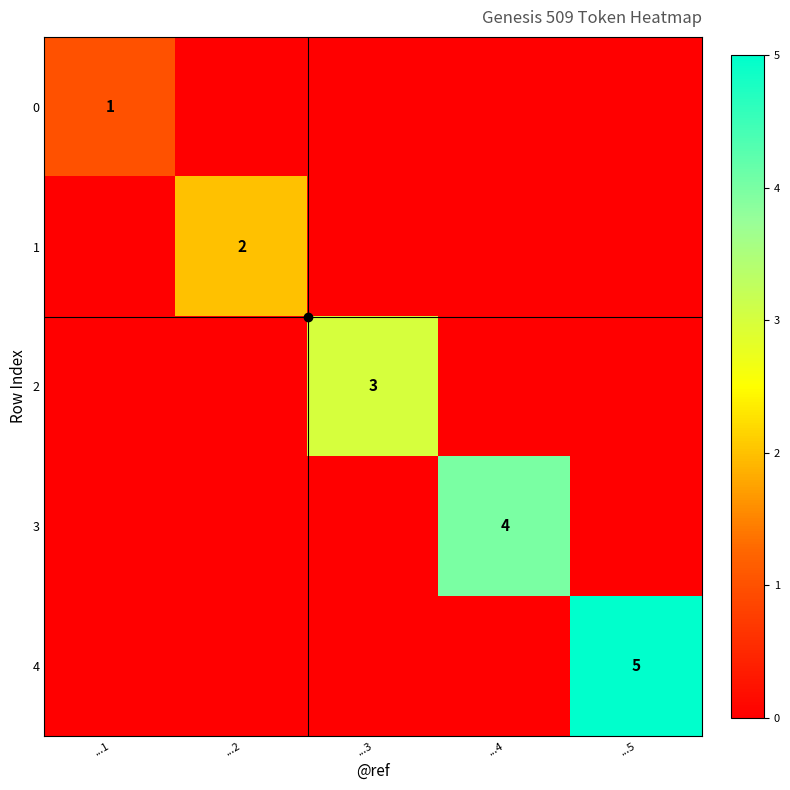

The value of 1 at ...2 is 2. True or false?

True